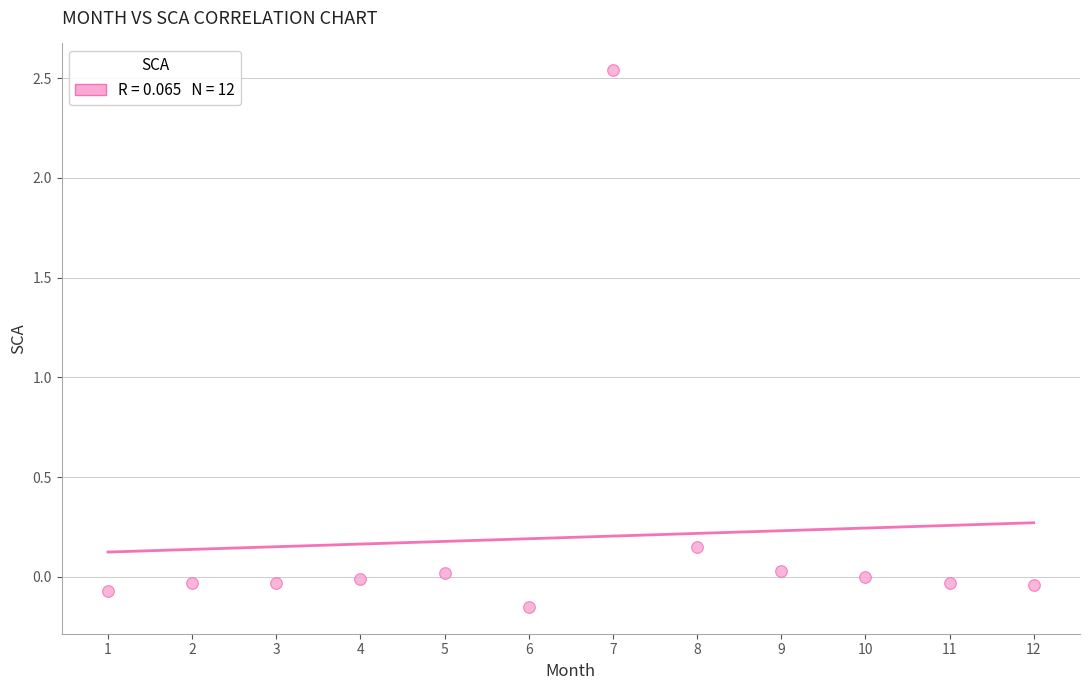

What is the average X value?

6.5